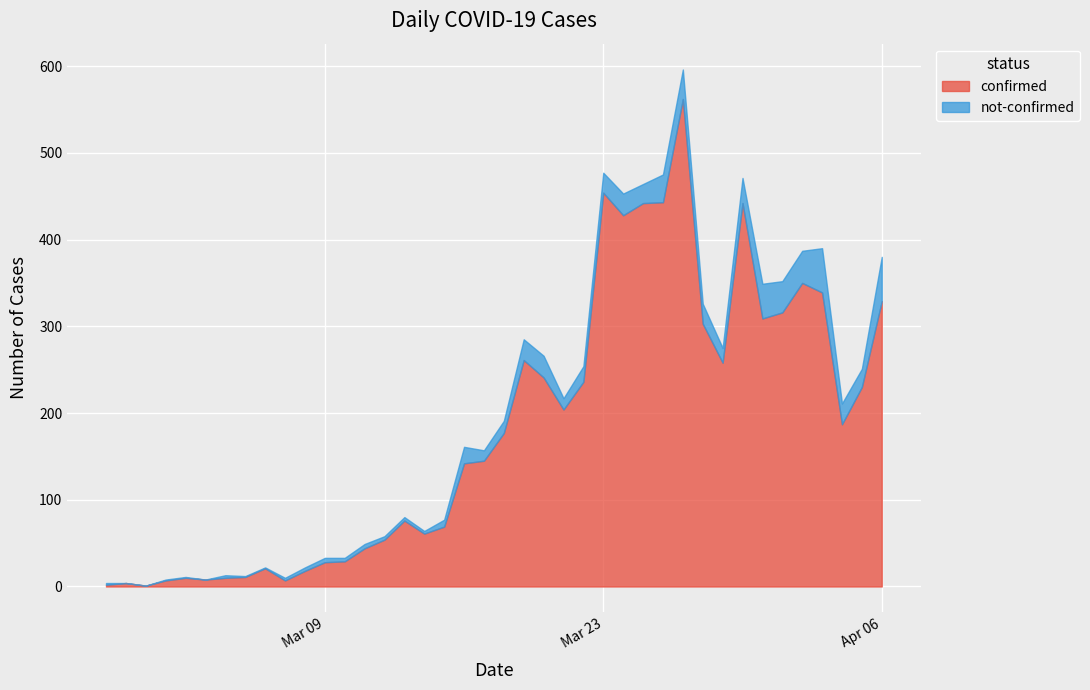

What is the difference between the maximum and minimum values in the not-confirmed series?

51